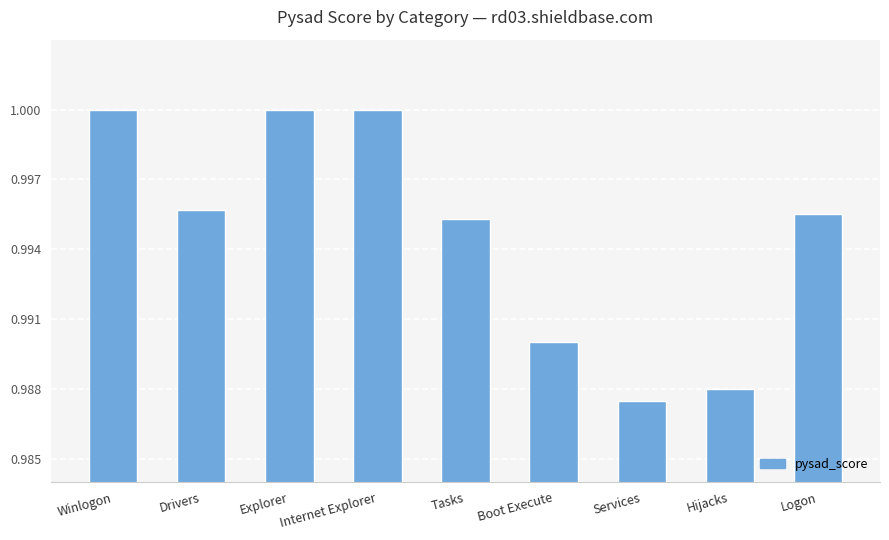

Which label corresponds to the smallest value in the chart?

Services